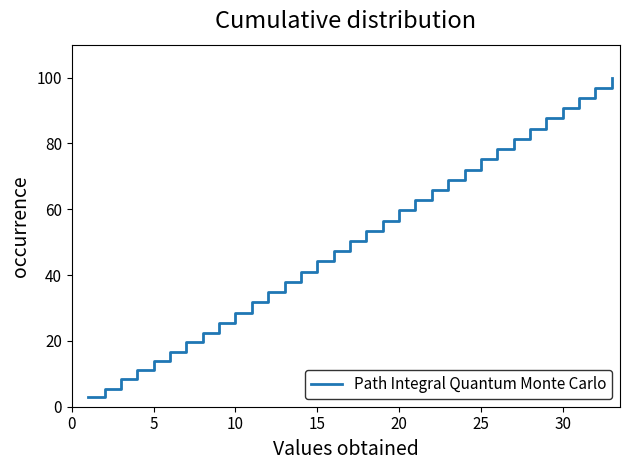

What is the maximum value shown in the chart?

100.0